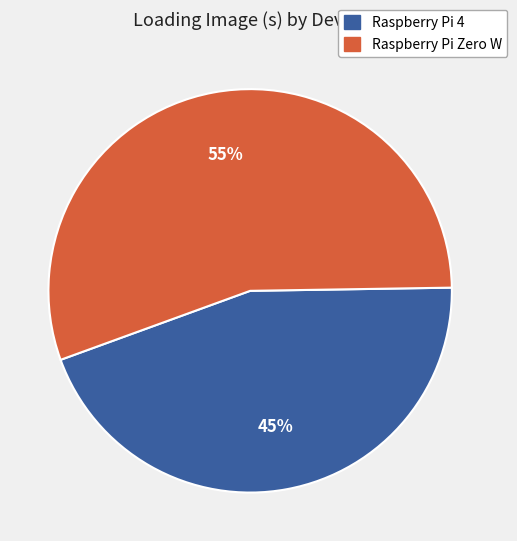

Does any single category account for the majority?

Yes